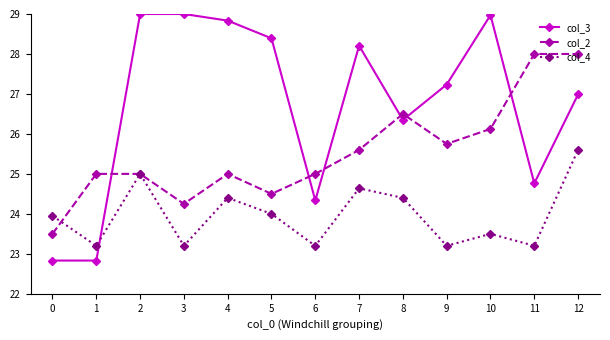

Between 0 and 9, which series saw the biggest shift?

col_3